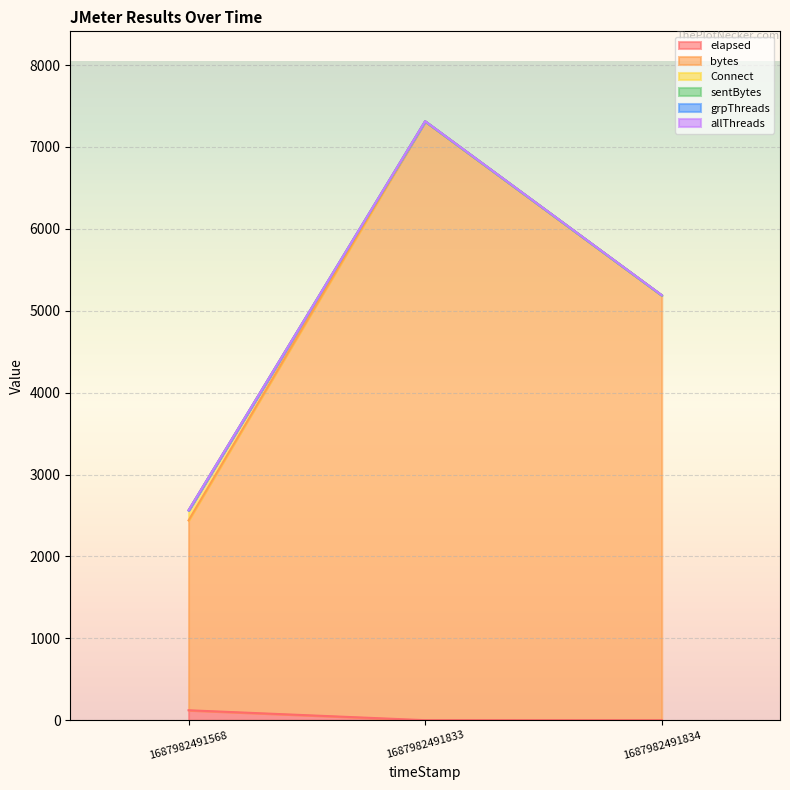

How many data points does each series have?

3